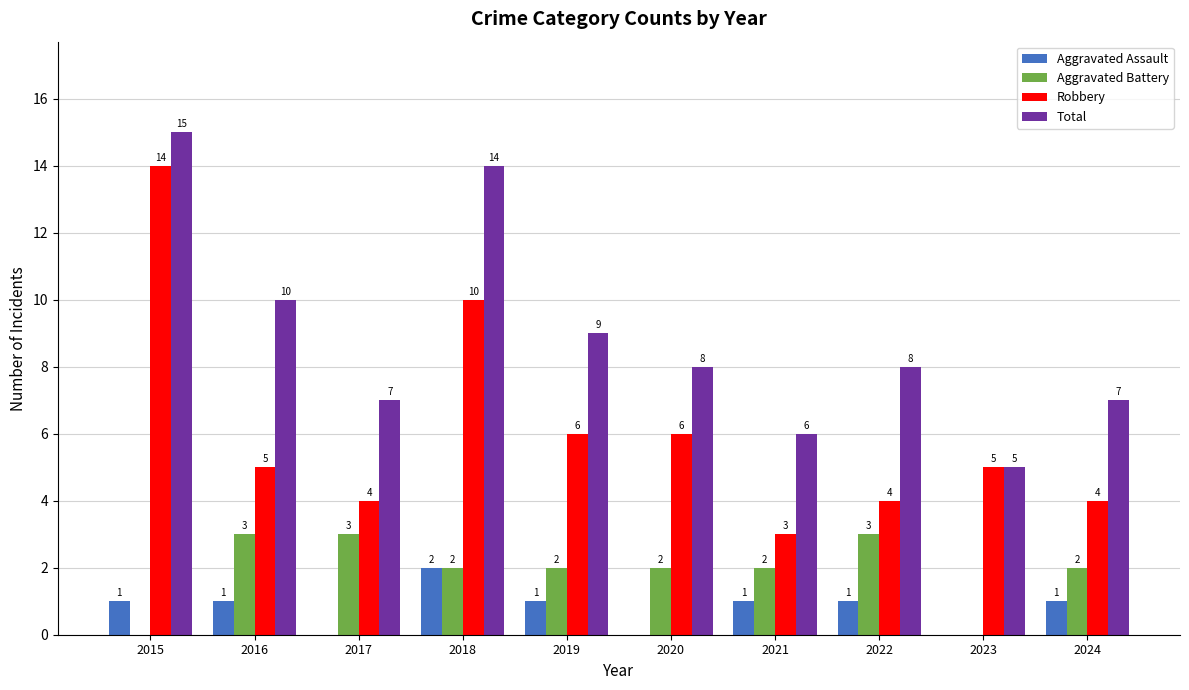

How many series are shown in this chart?

4